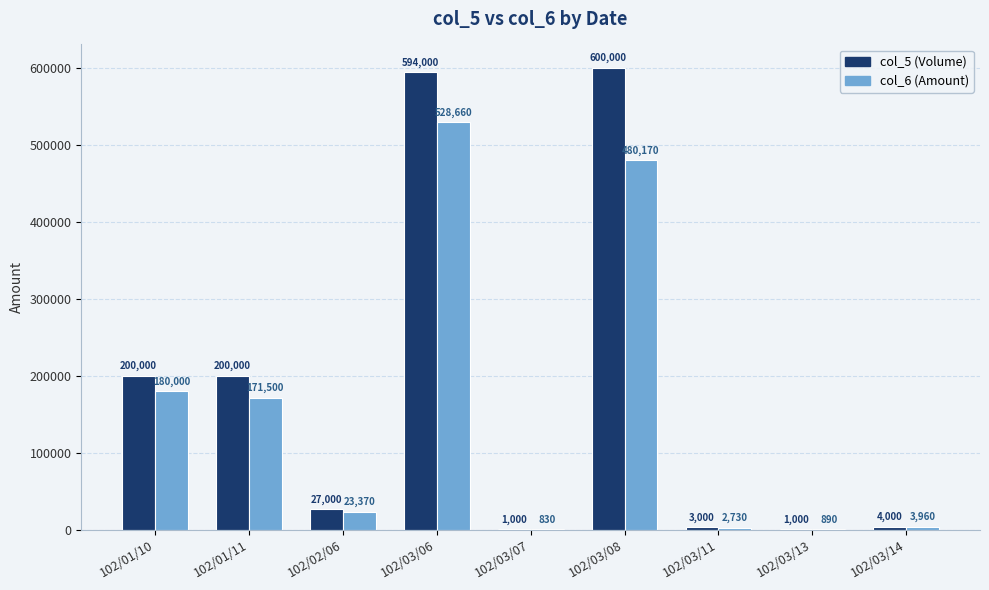

True or false: col_6 (Amount) has a value of 838959 at 102/03/08.

False